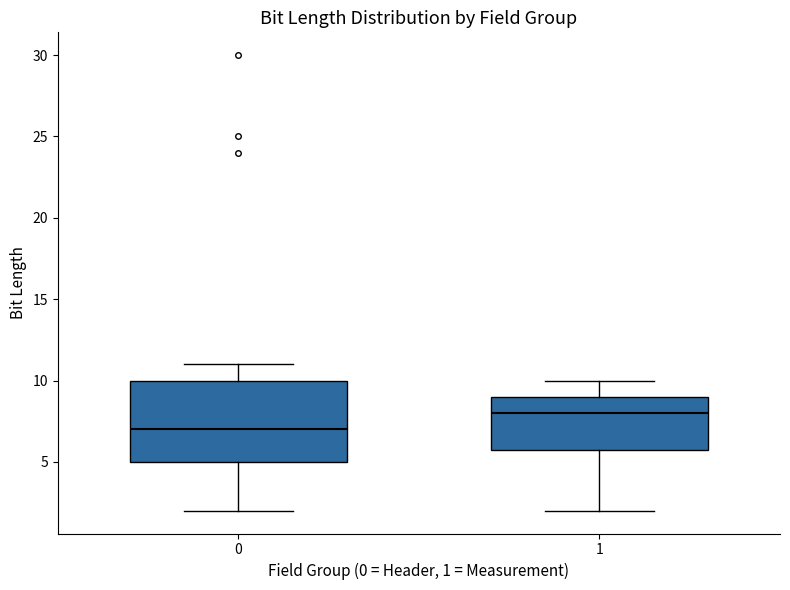

Which box is the tallest, from its lower edge to its upper edge?

0